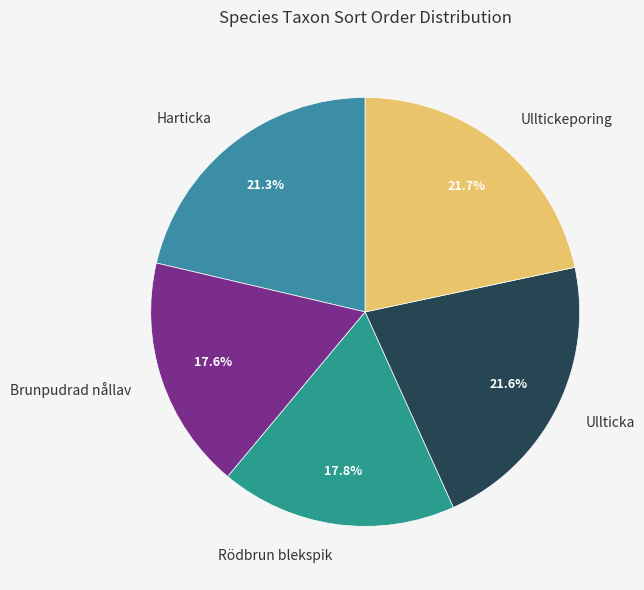

To the nearest percent, what portion does Ulltickeporing represent?

22%